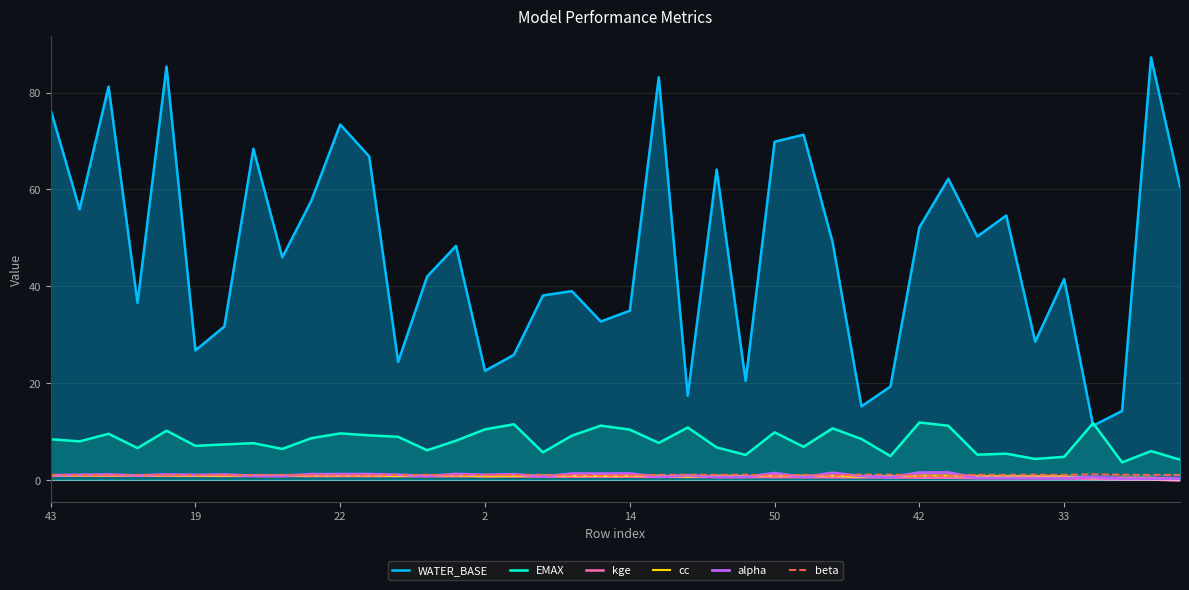

Reading left to right, extract all data points from this chart.

WATER_BASE: 76.5	55.9	81.2	36.6	85.4	26.7	31.7	68.4	46.0	57.6	73.4	66.8	24.4	42.0	48.3	22.5	25.8	38.1	39.0	32.7	35.0	83.2	17.4	64.1	20.4	69.9	71.3	49.2	15.2	19.3	52.2	62.2	50.3	54.6	28.6	41.5	11.2	14.2	87.3	60.6
EMAX: 8.4	8.0	9.5	6.6	10.2	7.0	7.3	7.6	6.4	8.6	9.6	9.2	8.9	6.1	8.1	10.4	11.5	5.7	9.1	11.2	10.4	7.6	10.8	6.7	5.2	9.8	6.8	10.6	8.5	4.9	11.9	11.2	5.2	5.4	4.3	4.8	11.7	3.6	5.9	4.2
kge: 0.9	0.9	0.9	0.9	0.8	0.8	0.8	0.8	0.8	0.8	0.8	0.8	0.8	0.8	0.7	0.7	0.7	0.7	0.7	0.7	0.6	0.6	0.6	0.6	0.6	0.6	0.6	0.5	0.5	0.5	0.5	0.4	0.4	0.4	0.3	0.3	0.2	0.1	0.1	-0.1
cc: 0.9	0.9	0.9	0.9	0.9	0.8	0.9	0.9	0.9	0.9	0.9	0.9	0.8	0.9	0.9	0.7	0.8	0.9	0.9	0.9	0.9	0.9	0.6	0.9	0.8	0.9	0.9	0.9	0.6	0.8	0.9	0.9	0.8	0.8	0.7	0.7	0.4	0.5	0.4	0.1
alpha: 1.0	1.1	1.1	0.9	1.1	1.0	1.1	0.8	0.8	1.2	1.2	1.2	1.1	0.8	1.2	1.1	1.2	0.7	1.3	1.3	1.3	0.6	0.9	0.6	0.6	1.4	0.6	1.5	0.8	0.6	1.5	1.5	0.4	0.4	0.4	0.4	0.5	0.3	0.3	0.2
beta: 1.0	1.0	1.0	1.0	1.0	1.0	1.0	1.0	1.1	1.0	1.0	1.0	1.0	1.1	1.0	1.0	1.0	1.1	1.0	1.0	1.0	1.1	1.1	1.1	1.1	0.9	1.1	0.9	1.1	1.1	0.9	0.9	1.1	1.1	1.1	1.1	1.2	1.1	1.1	1.0